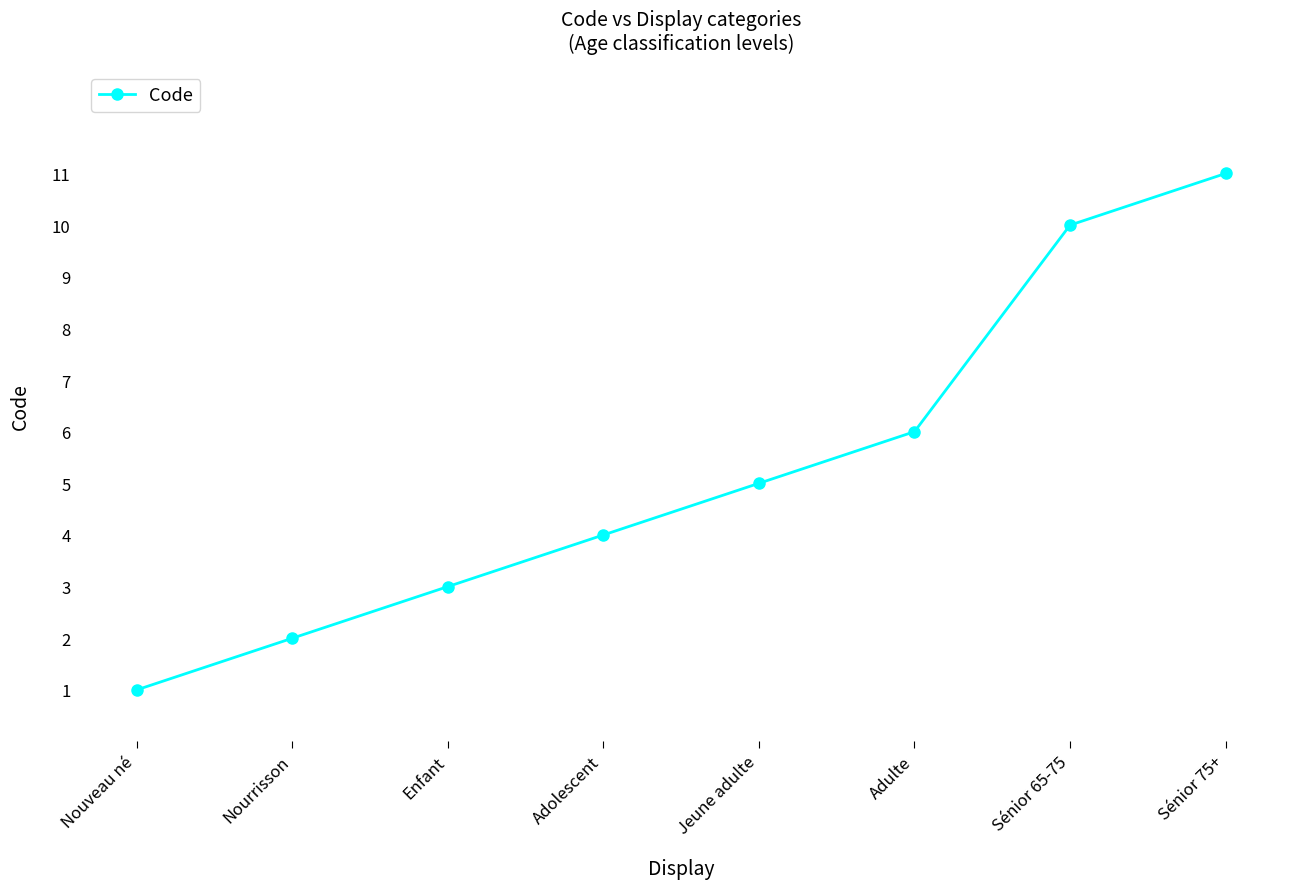

Where is the data nearest to the value 6?

Adulte